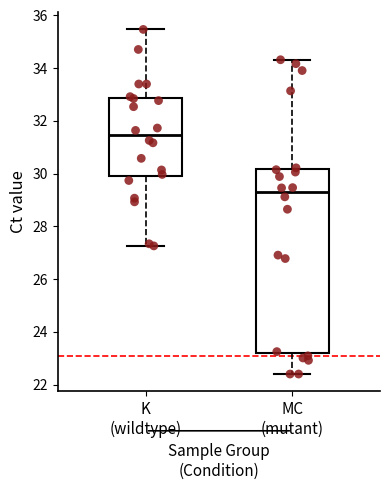

Comparing the boxes themselves (not the whiskers), which one is the tallest?

MC (mutant)